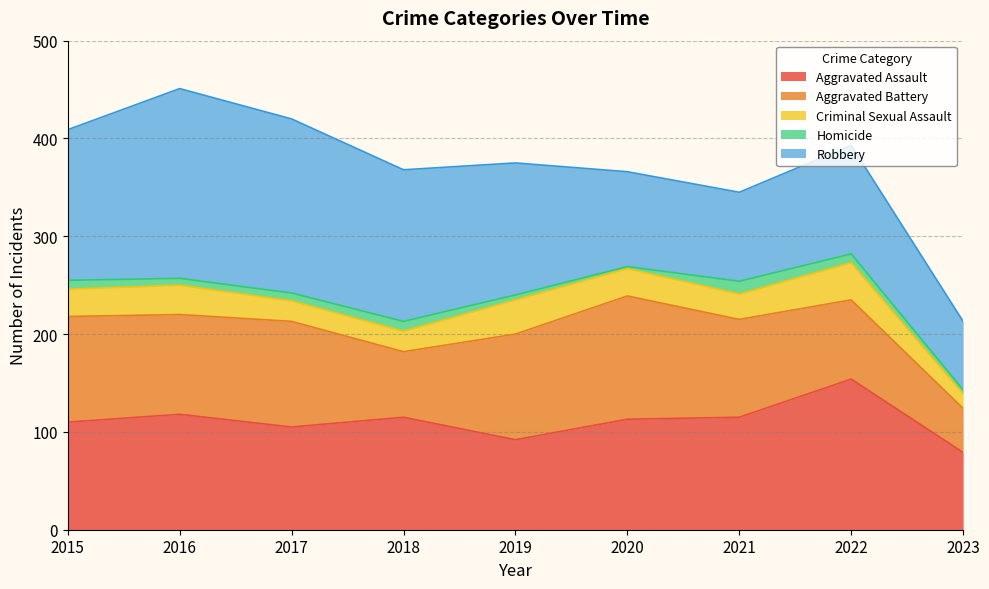

At which category does the chart reach its minimum across all series?

2020